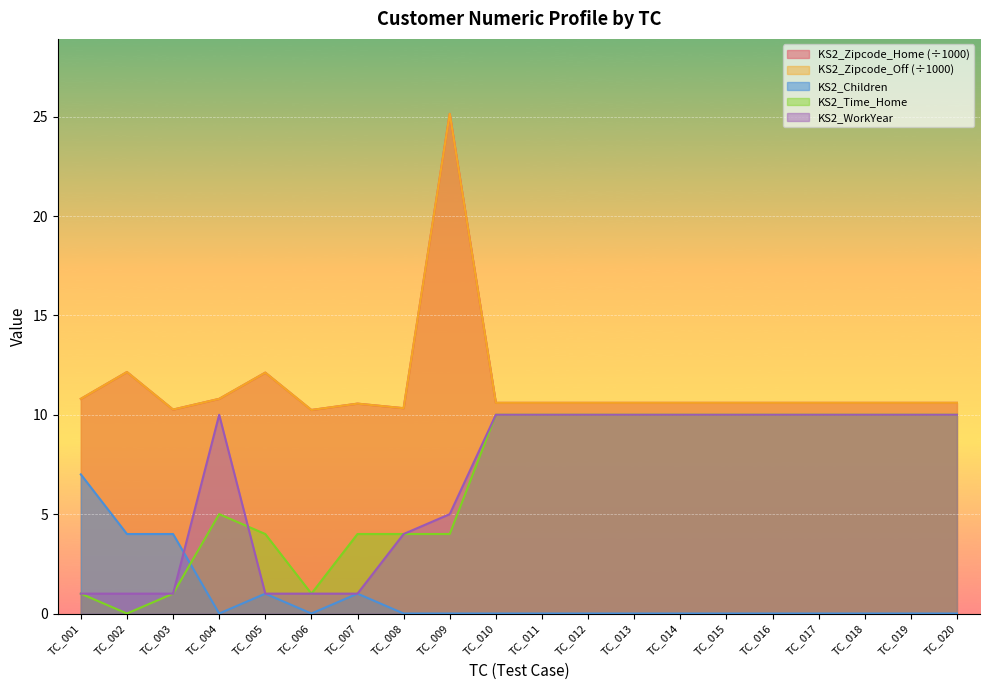

At TC_010, list the series in order from largest to smallest.

KS2_Zipcode_Home, KS2_Zipcode_Off, KS2_Time_Home, KS2_WorkYear, KS2_Children